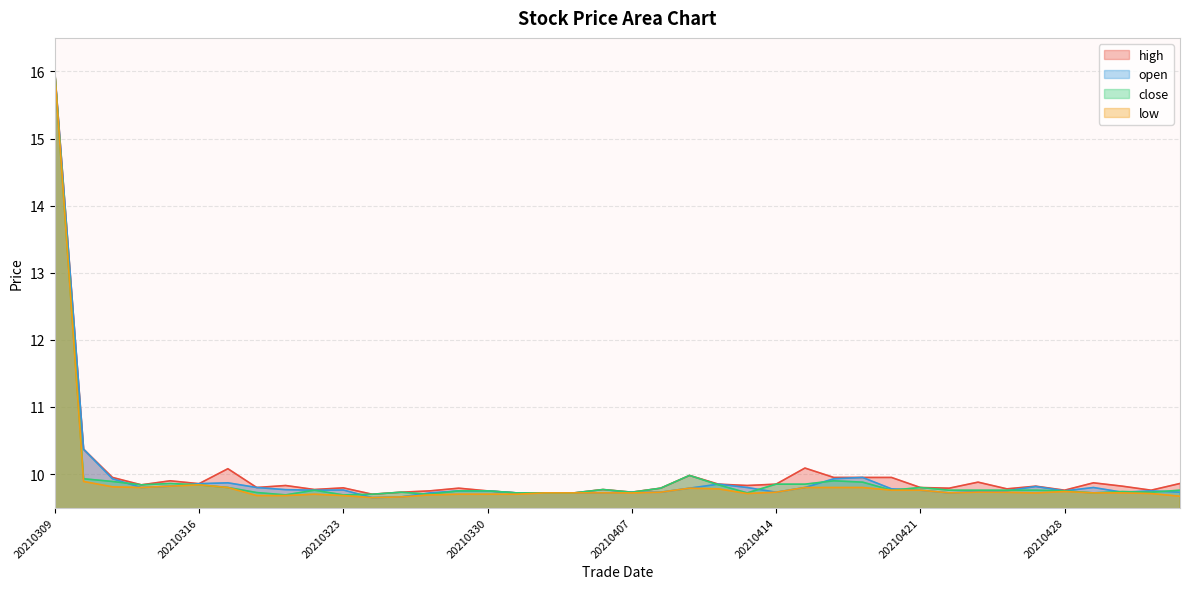

In open, how many points are lower than both neighbors (excluding endpoints)?

7